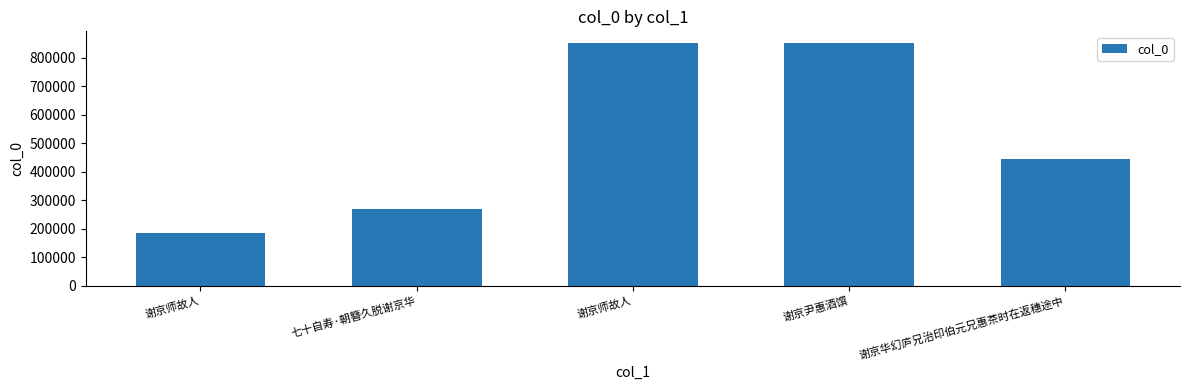

What is the difference between the maximum and minimum values?

666296